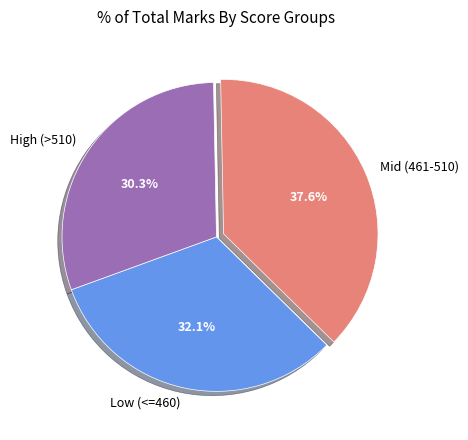

What is the total percentage of Low (<=460) and Mid (461-510)?

69.7%